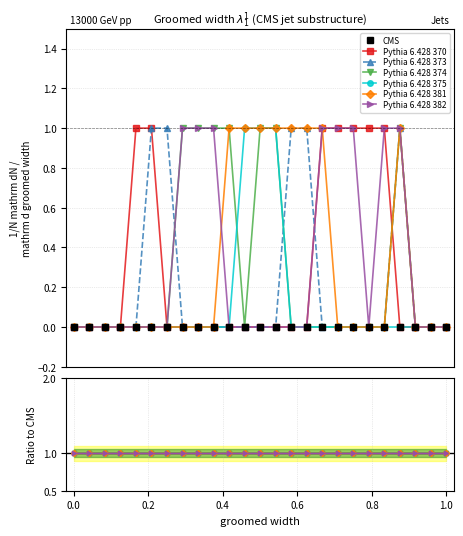

True or false: Pythia 6.428 382 and Pythia 6.428 374 intersect in this chart.

False